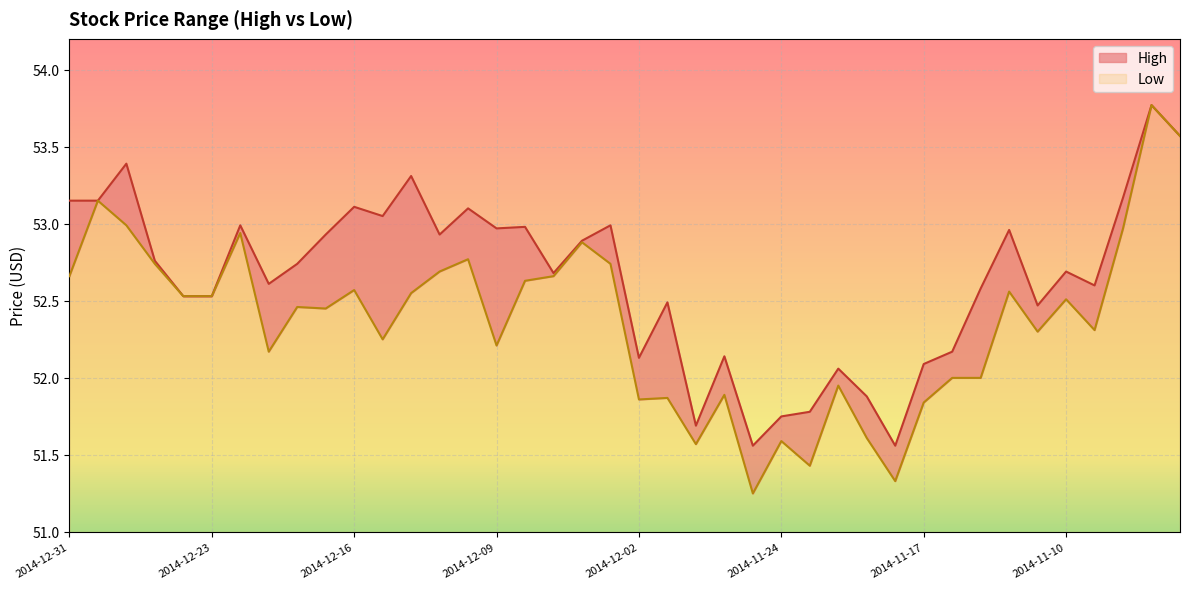

What is the difference between the highest and lowest values at 2014-11-18?

0.2